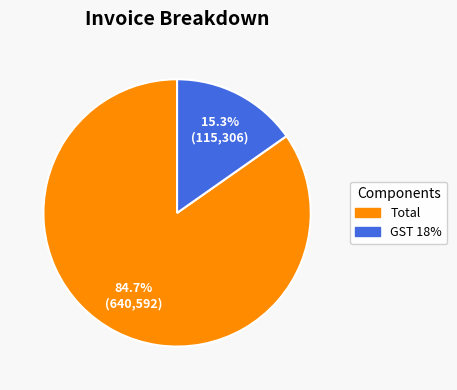

Does Total represent more than half of the total?

Yes